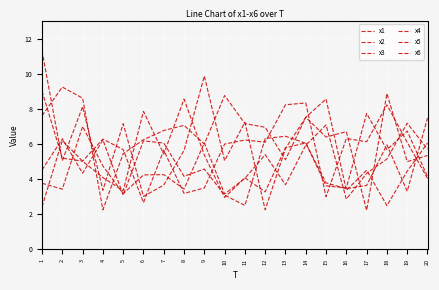

At which label is x2 closest to 5?

3